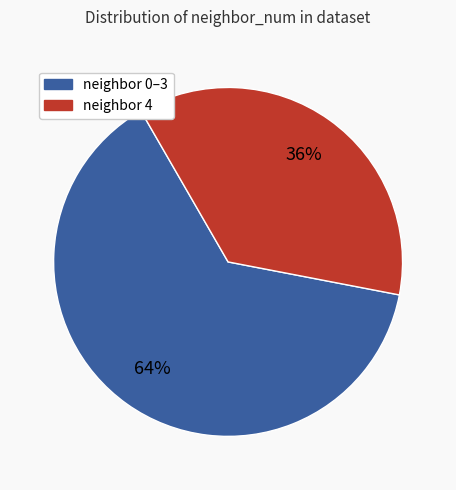

How many segments does this pie chart have?

2